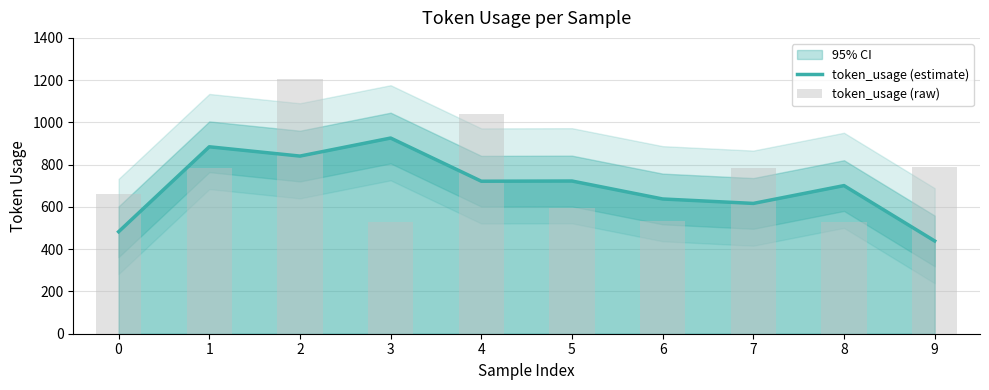

Is the value of token_usage (estimate) at 1 greater than the value of token_usage (raw) at 2?

No